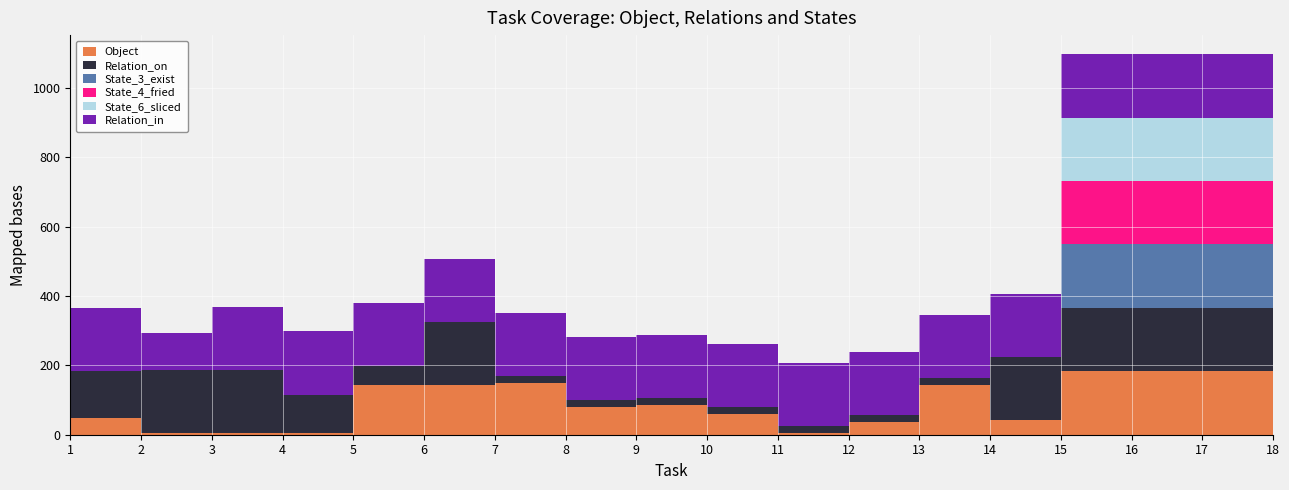

Reading right to left, transcribe all the data shown in this chart.

Object: 18=183	17=183	16=183	15=183	14=42	13=143	12=36	11=4	10=61	9=85	8=81	7=149	6=143	5=143	4=4	3=4	2=4	1=47
Relation_on: 18=183	17=183	16=183	15=183	14=182	13=20	12=20	11=20	10=20	9=20	8=20	7=20	6=182	5=54	4=112	3=182	2=182	1=138
State_3_exist: 18=183	17=183	16=183	15=183	14=1	13=0	12=0	11=0	10=0	9=0	8=0	7=0	6=0	5=0	4=0	3=0	2=0	1=0
State_4_fried: 18=183	17=183	16=183	15=183	14=0	13=0	12=0	11=0	10=0	9=0	8=0	7=0	6=0	5=0	4=0	3=1	2=0	1=0
State_6_sliced: 18=183	17=183	16=183	15=183	14=0	13=0	12=0	11=0	10=0	9=0	8=0	7=0	6=1	5=0	4=0	3=0	2=0	1=0
Relation_in: 18=183	17=183	16=183	15=183	14=182	13=182	12=182	11=182	10=182	9=182	8=182	7=182	6=182	5=182	4=182	3=182	2=107	1=182